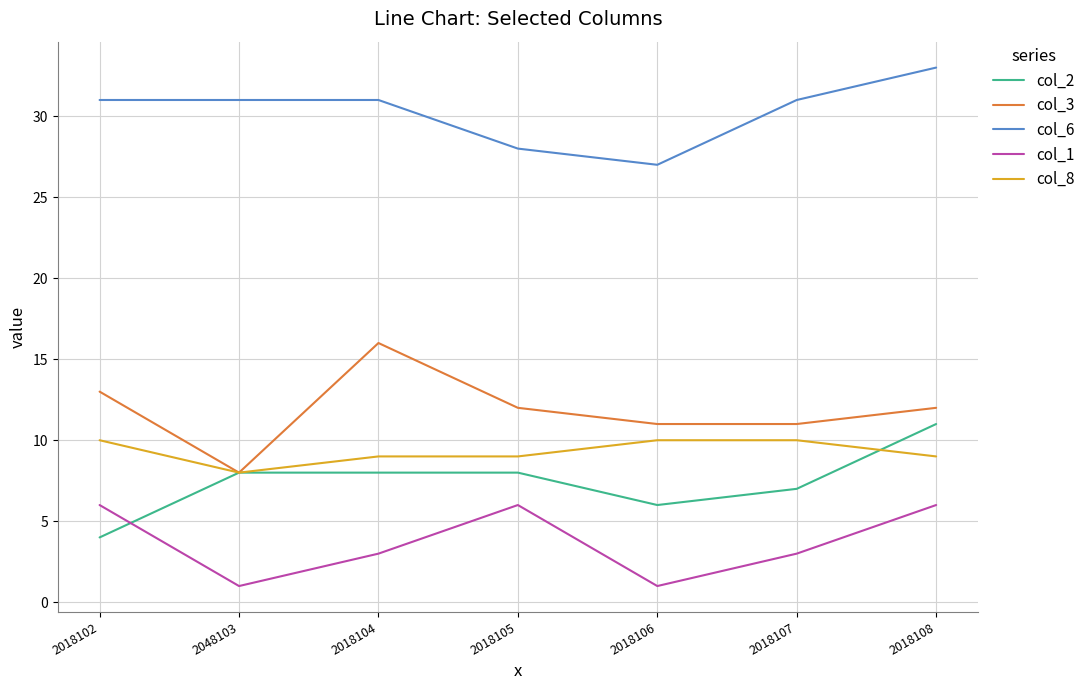

Reading right to left, extract all data points from this chart.

col_2: 11	7	6	8	8	8	4
col_3: 12	11	11	12	16	8	13
col_6: 33	31	27	28	31	31	31
col_1: 6	3	1	6	3	1	6
col_8: 9	10	10	9	9	8	10